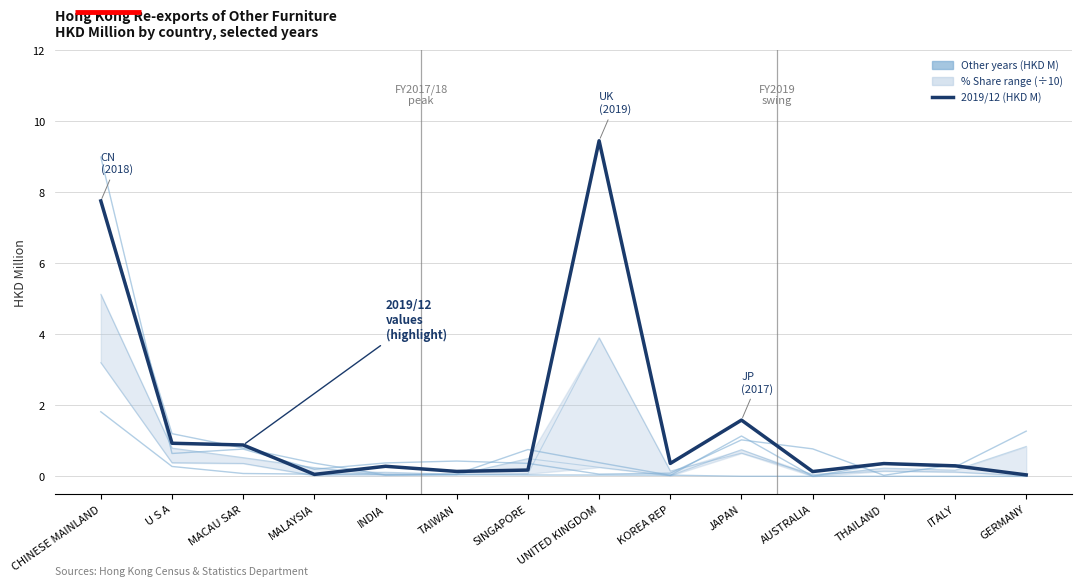

Where is 202003 (HKD M) nearest to the value 0?

GERMANY